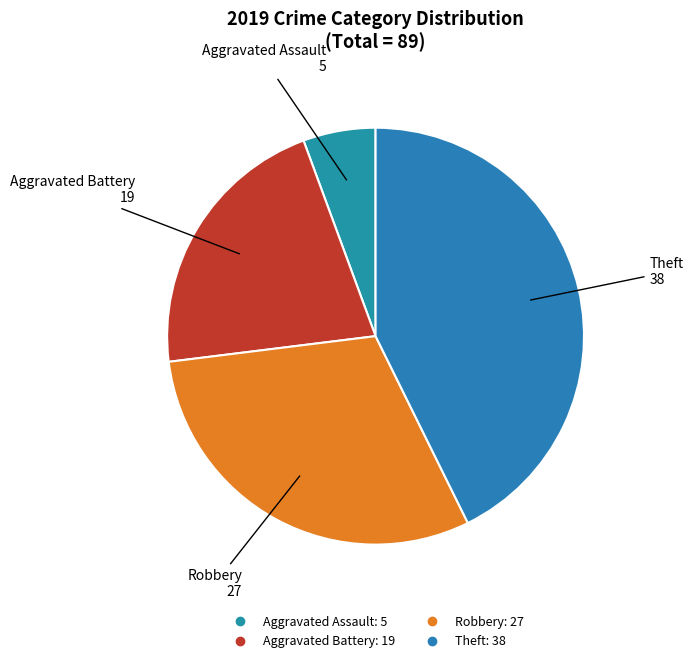

How many segments does this pie chart have?

4